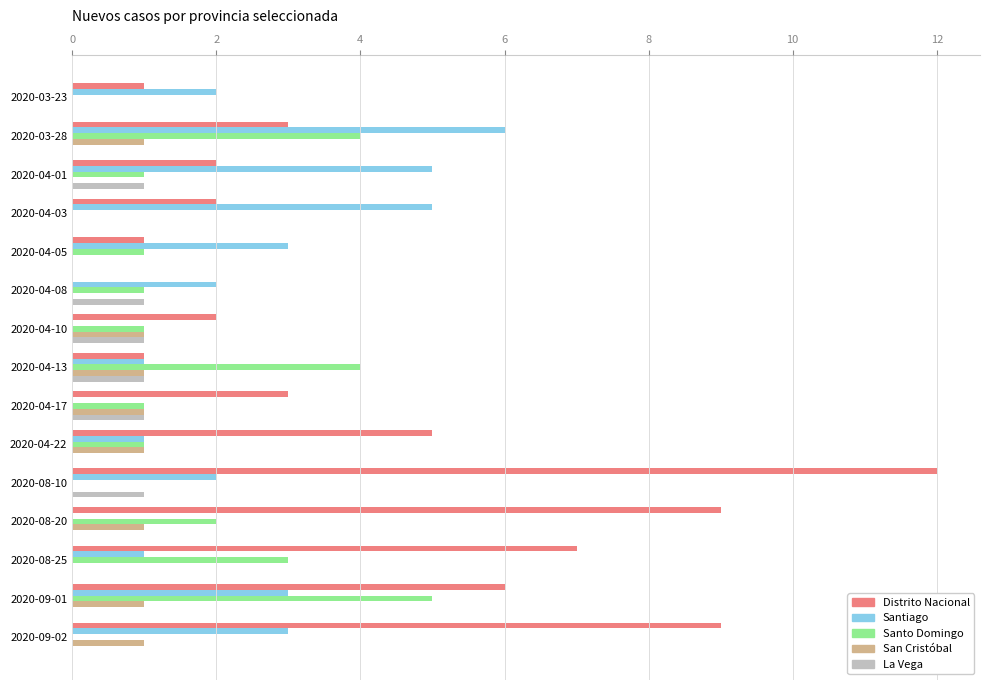

Between 2020-03-28 and 2020-04-17, which series saw the biggest shift?

Santiago